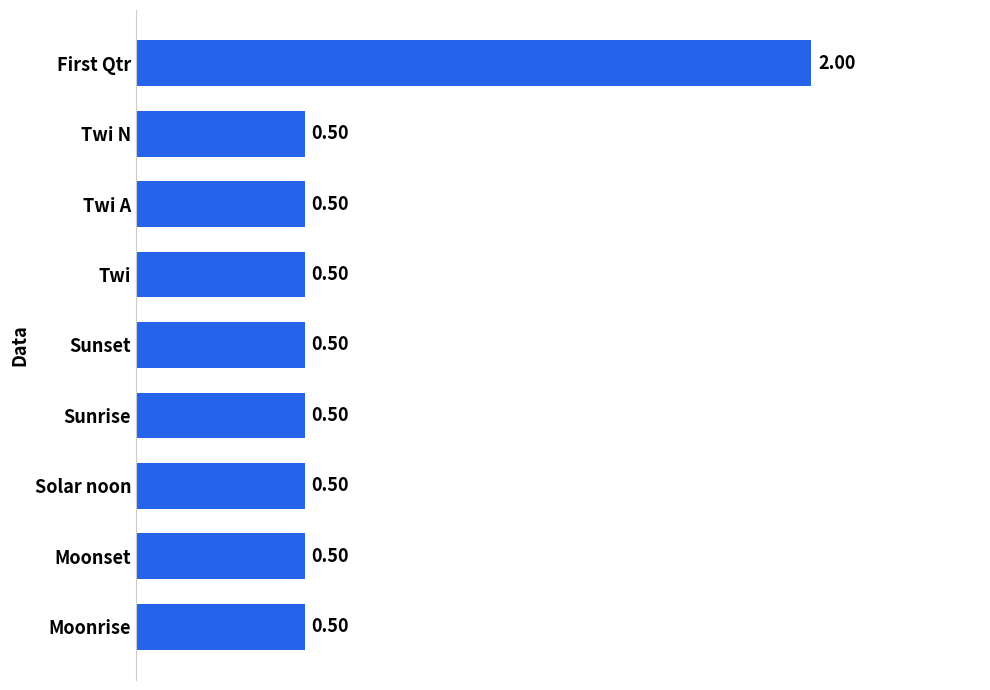

What is the average value?

0.7